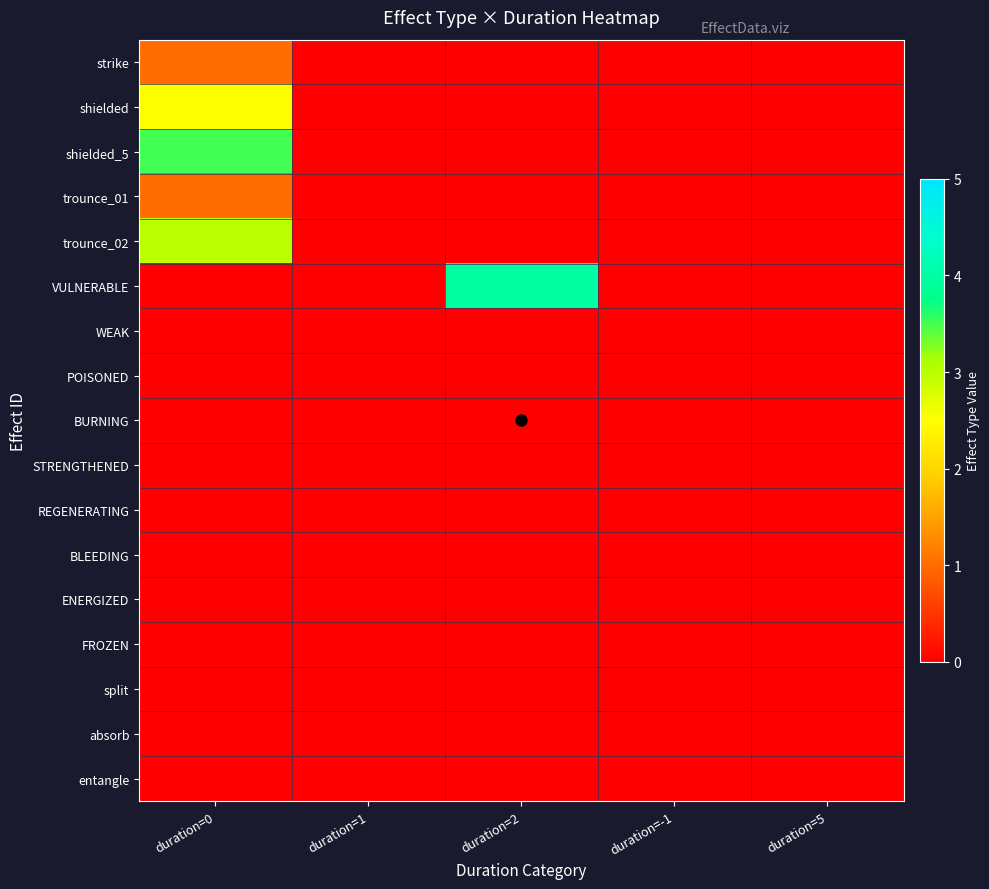

What is the maximum value shown in the chart?

4.0